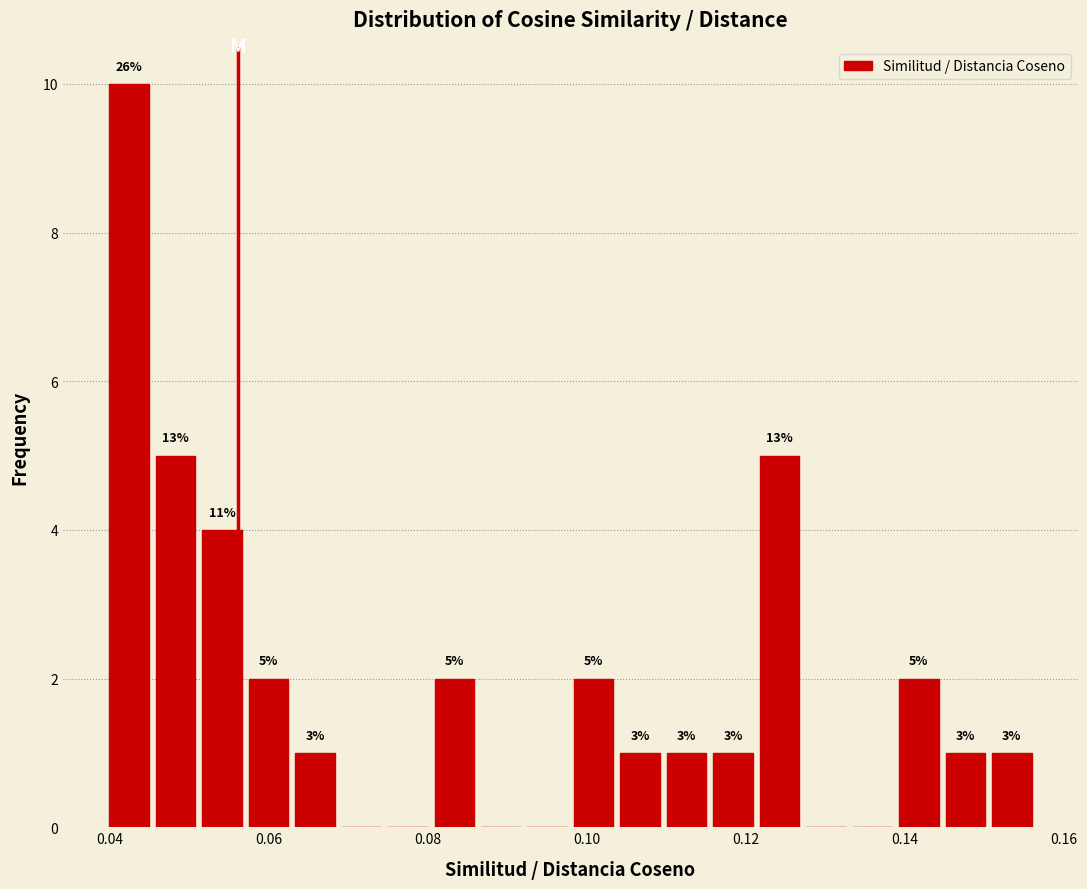

Read against the x-axis, roughly where is the centre of the tallest bar?

0.042